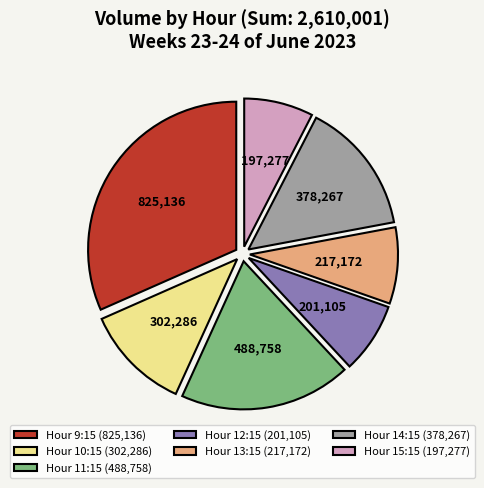

How many slices are in this pie chart?

7